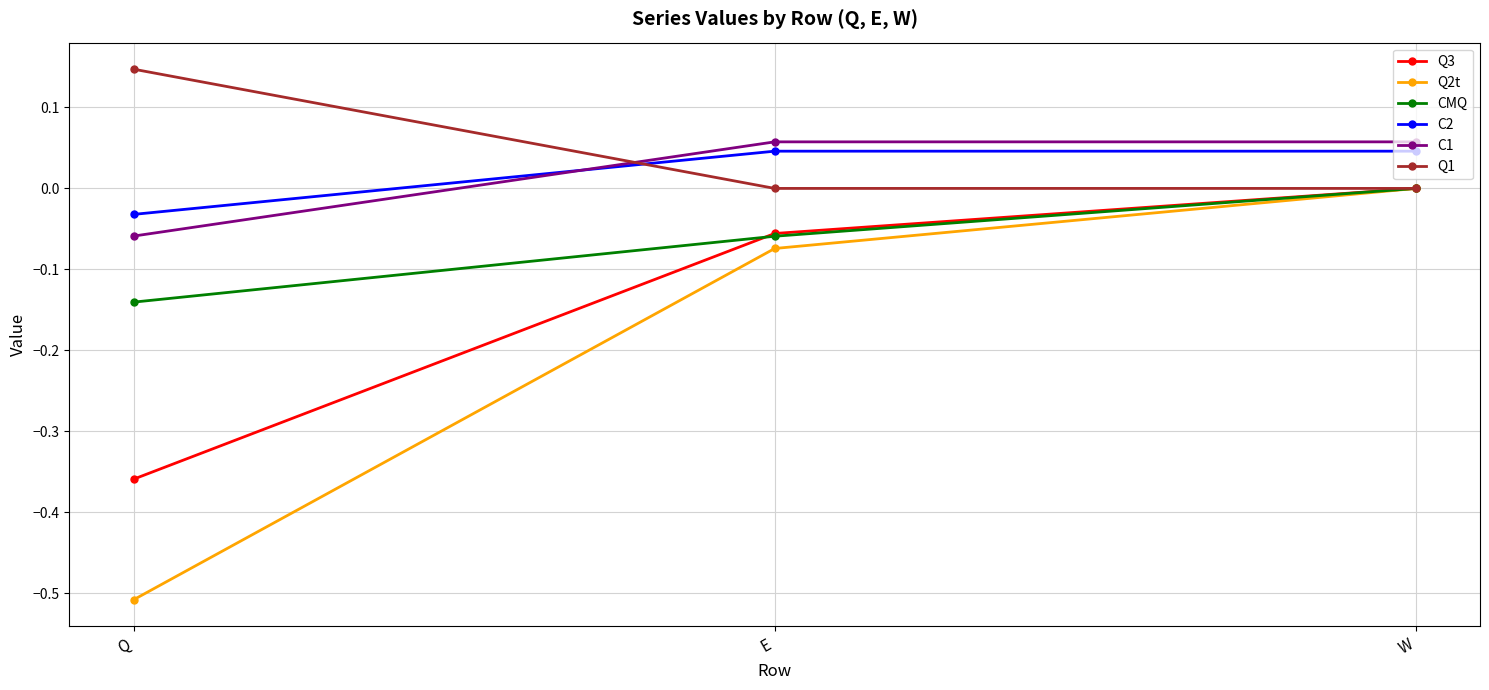

At how many categories does at least one series exceed 0?

3